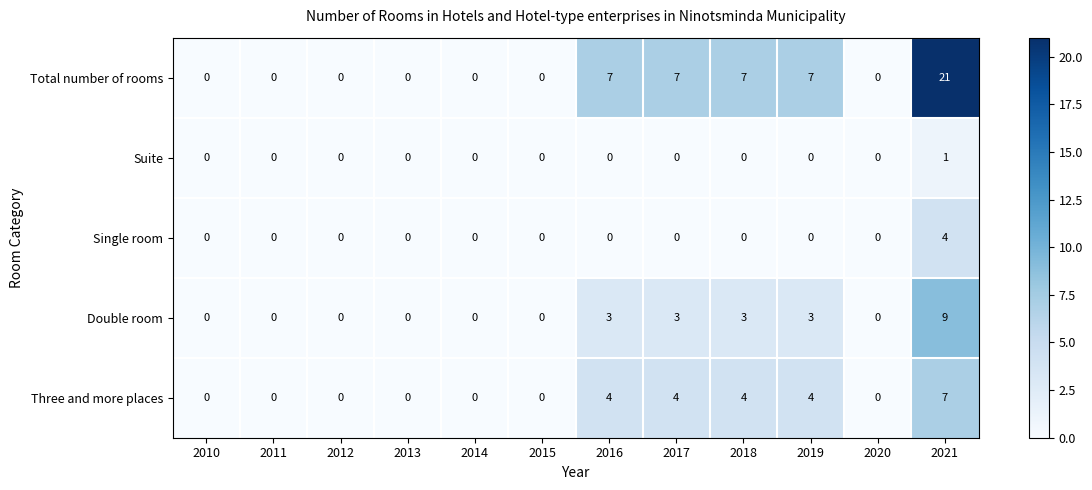

List the series in order of their peak value, lowest first.

Suite, Single room, Three and more places, Double room, Total number of rooms